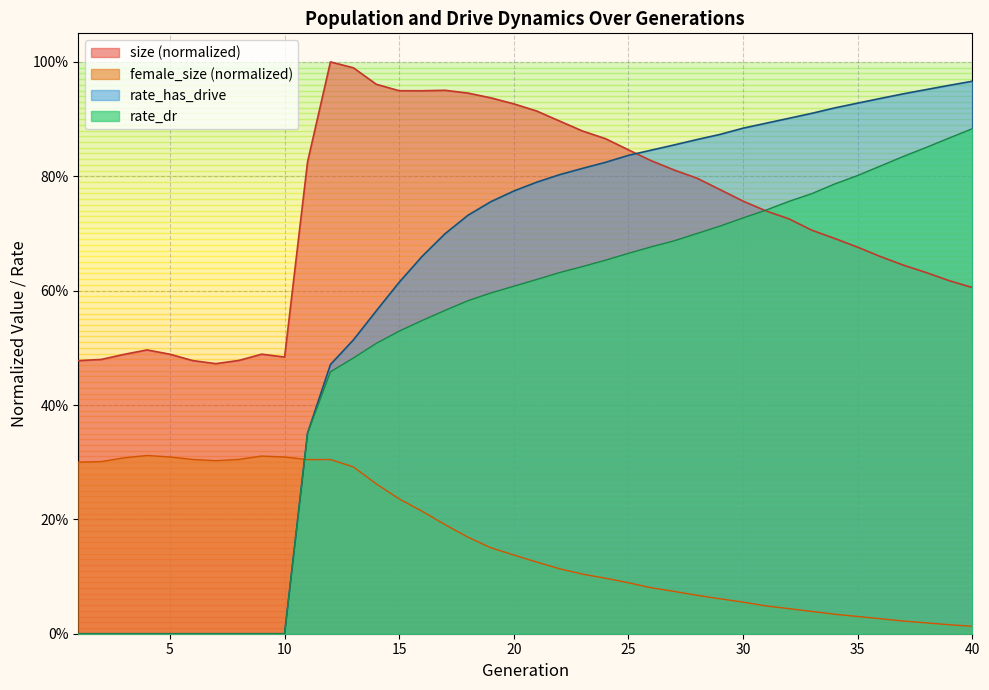

How many data points does each series have?

40